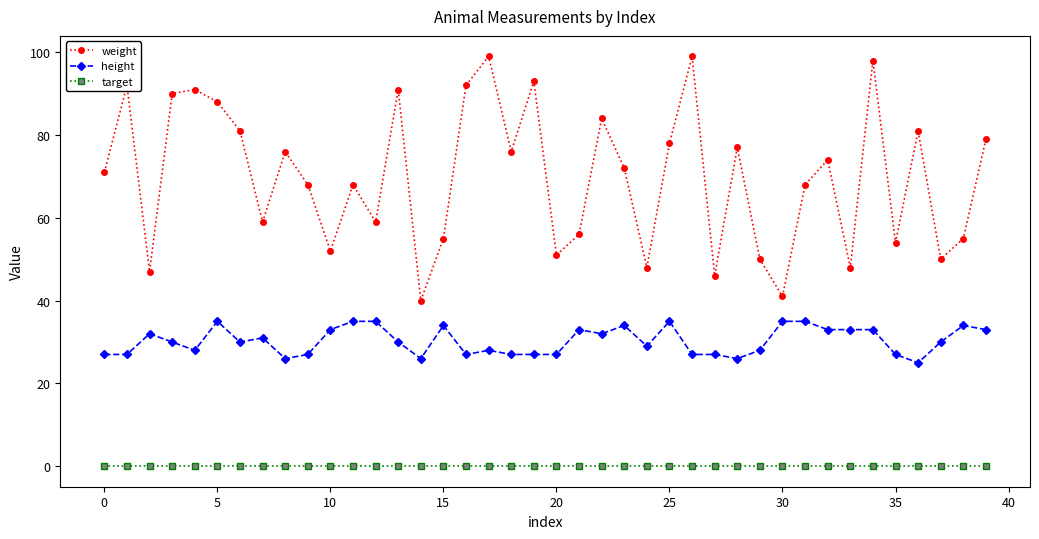

True or false: height has more than 0 points higher than both neighbors.

True